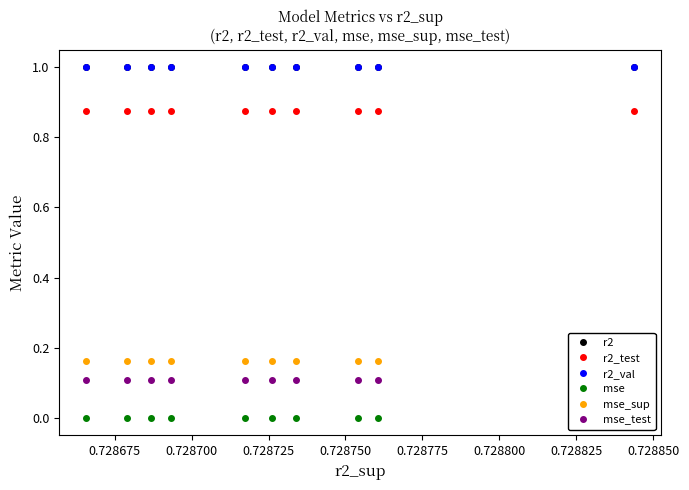

What is the value of the r2 point at the 10th from the left?

1.0